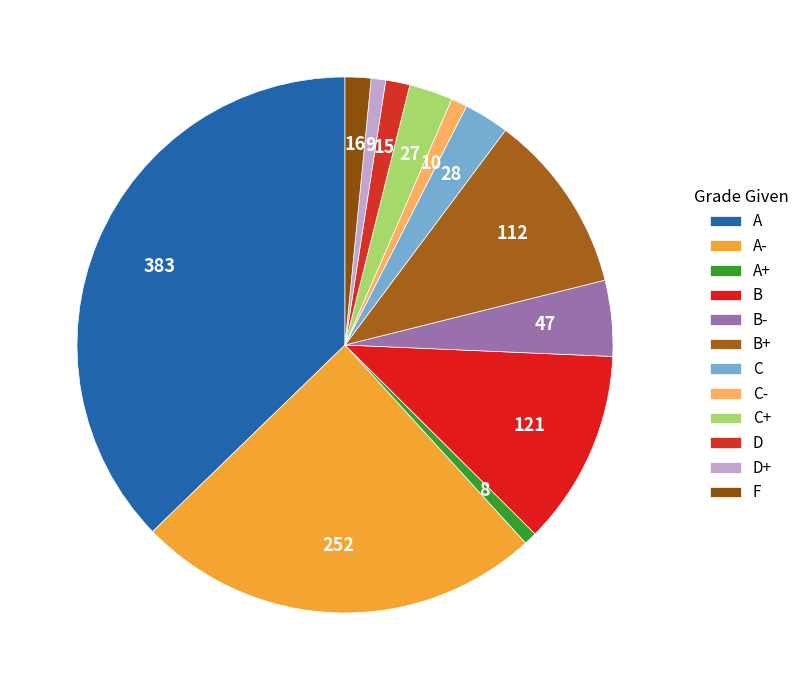

To the nearest percent, what is the combined percentage of C and B-?

7%